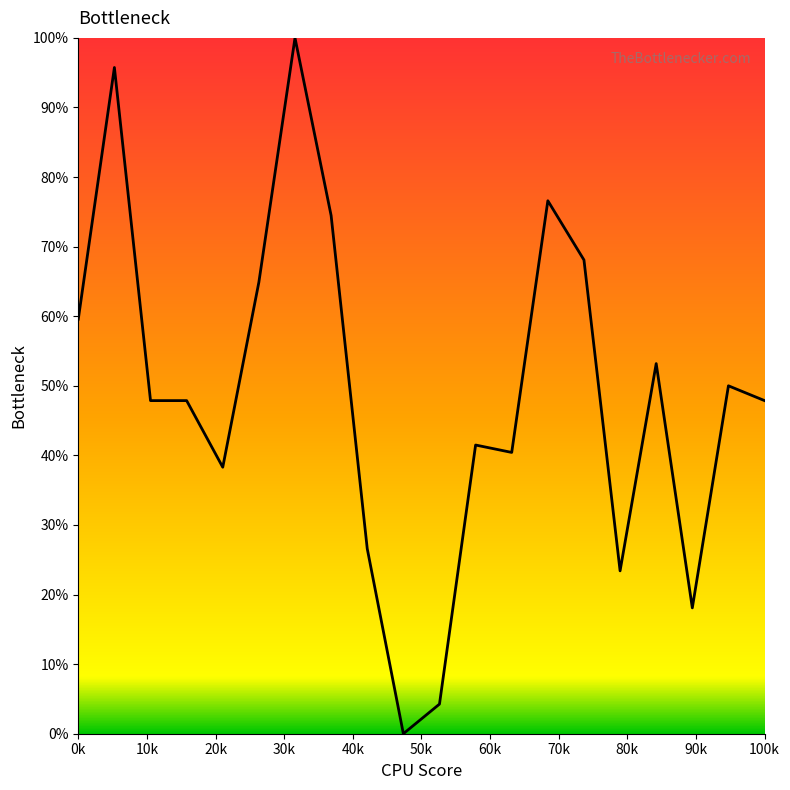

What is the maximum value shown in the chart?

100.0